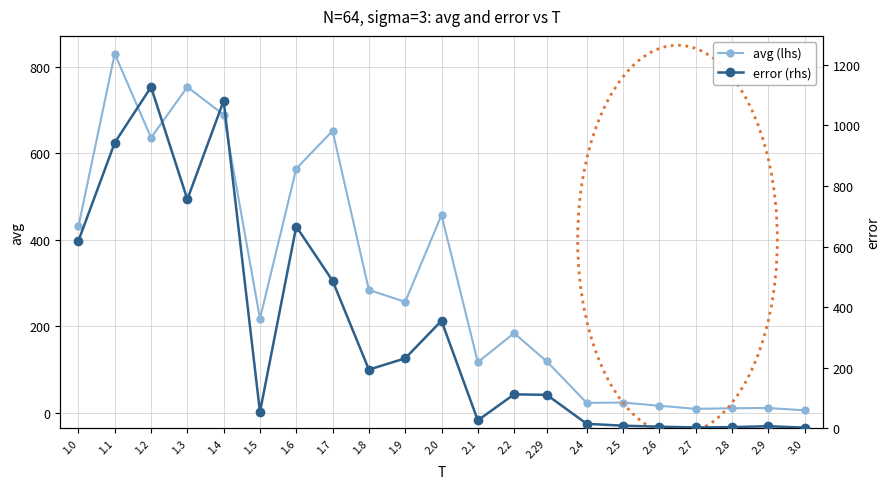

Count the number of data series in this chart.

2